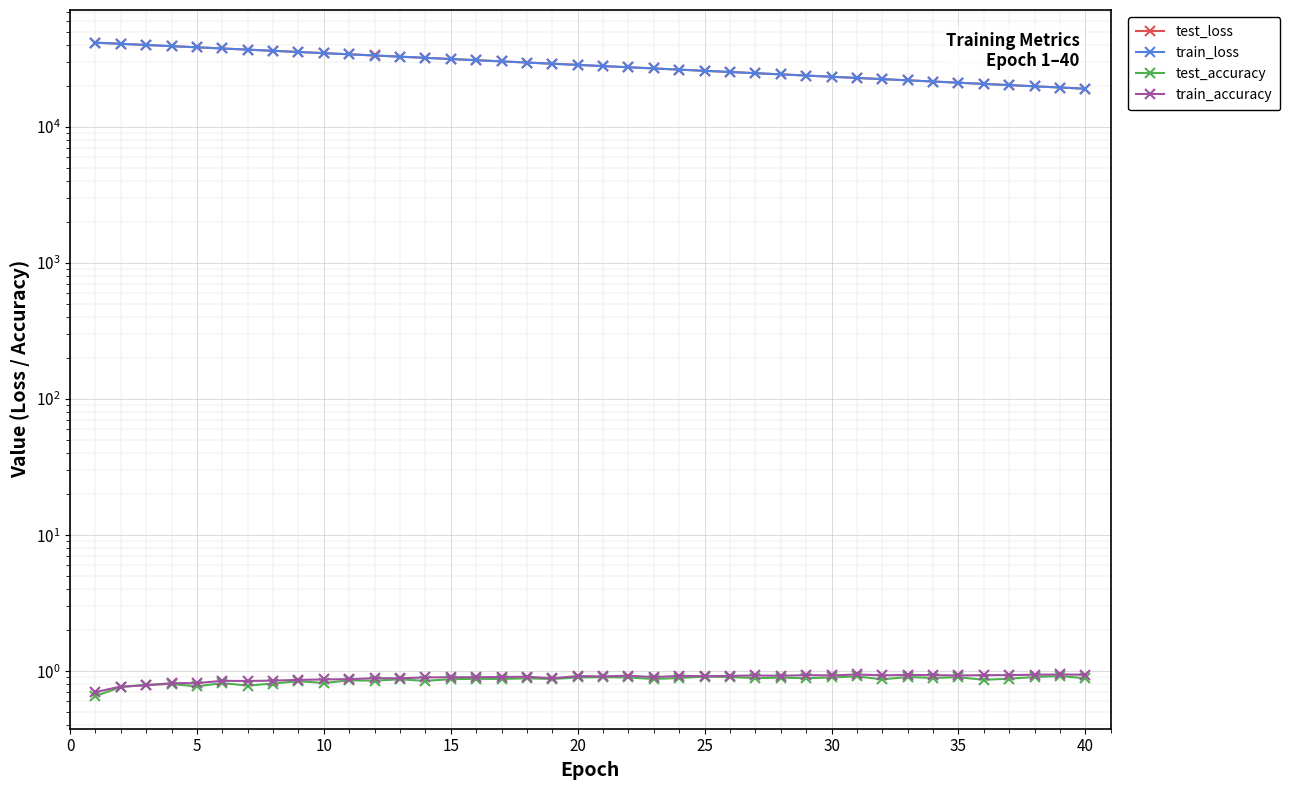

The train_accuracy series shows 1.5 at 40. True or false?

False